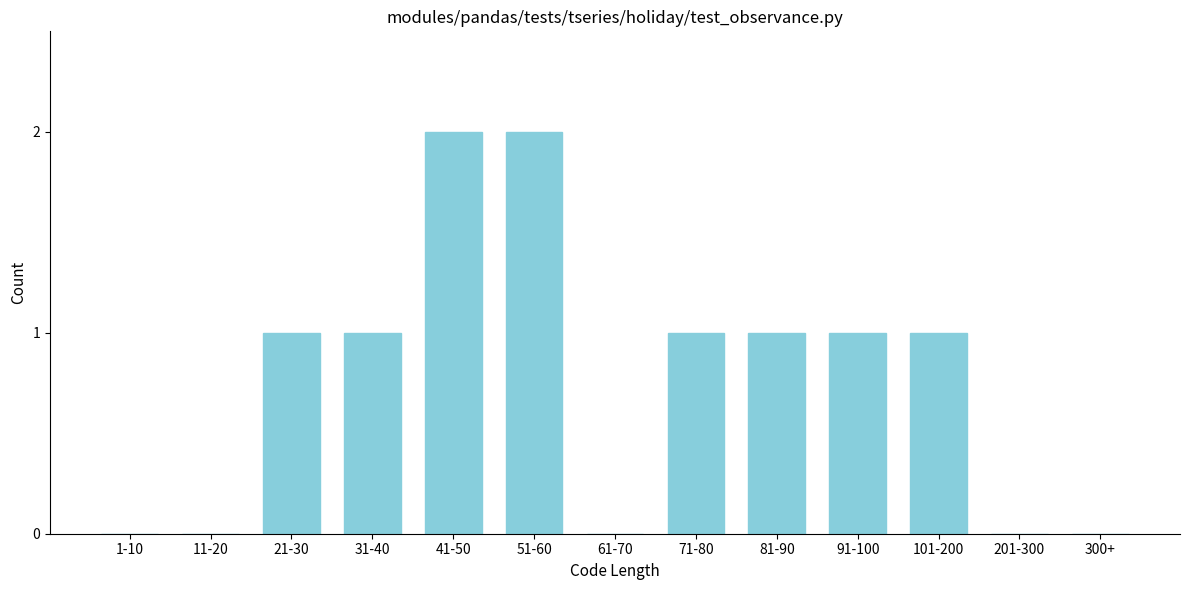

Reading left to right, extract all data points from this chart.

1-10=0	11-20=0	21-30=1	31-40=1	41-50=2	51-60=2	61-70=0	71-80=1	81-90=1	91-100=1	101-200=1	201-300=0	300+=0